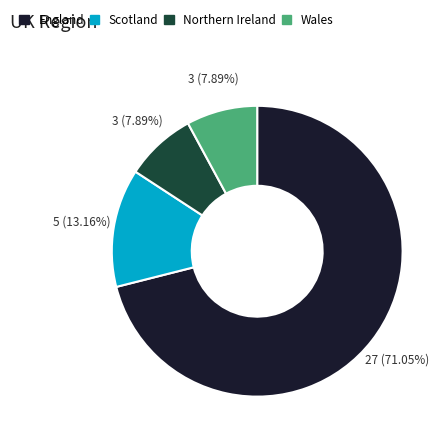

Is there a majority slice in this chart?

Yes